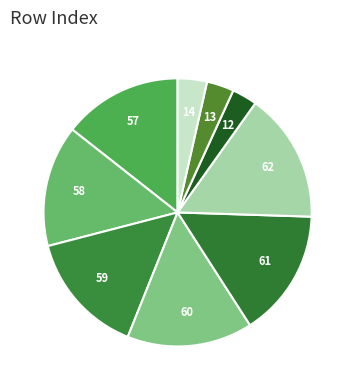

How many segments does this pie chart have?

9